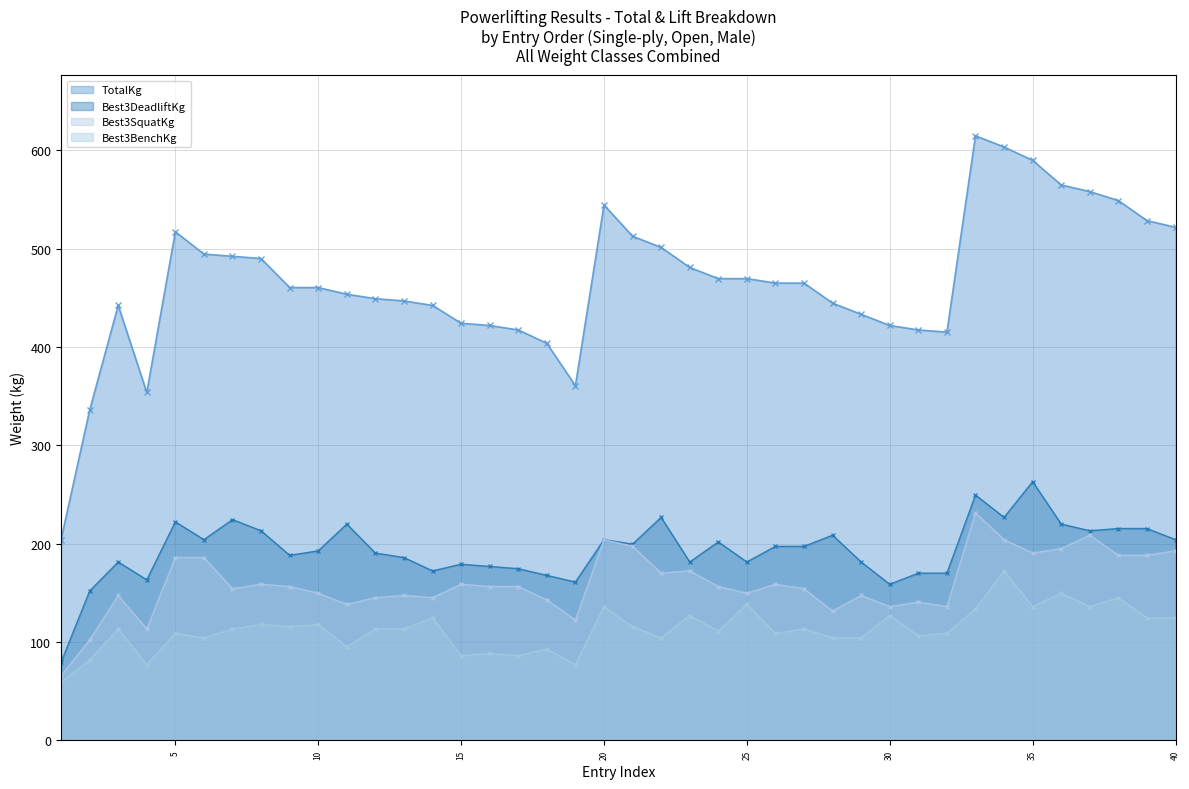

In Best3BenchKg, how many points are lower than both neighbors (excluding endpoints)?

13